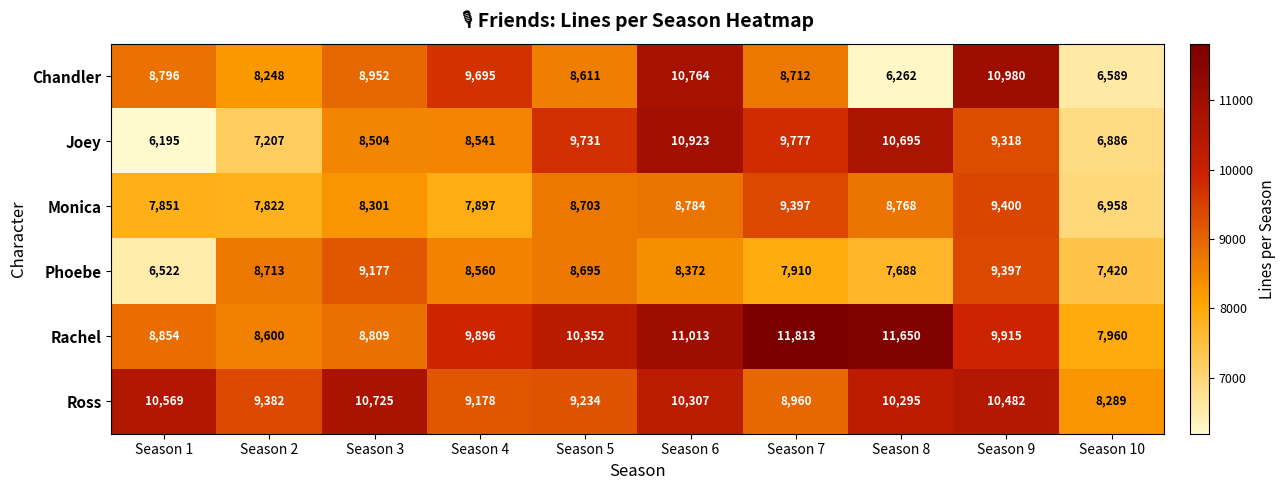

What is the average value of the Ross series?

9742